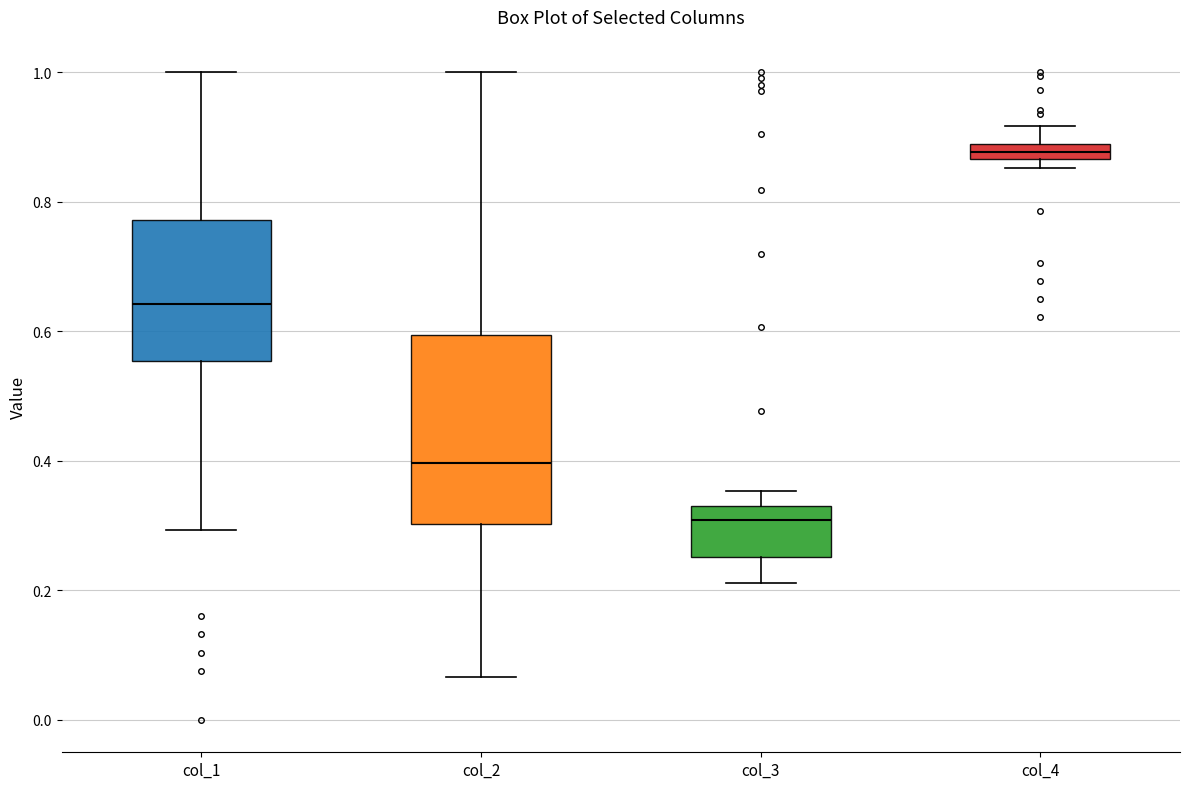

Where does the lower whisker of the box for col_1 end on the y-axis? The values are not printed on the chart, so give them approximately, as read against the axis.

0.30